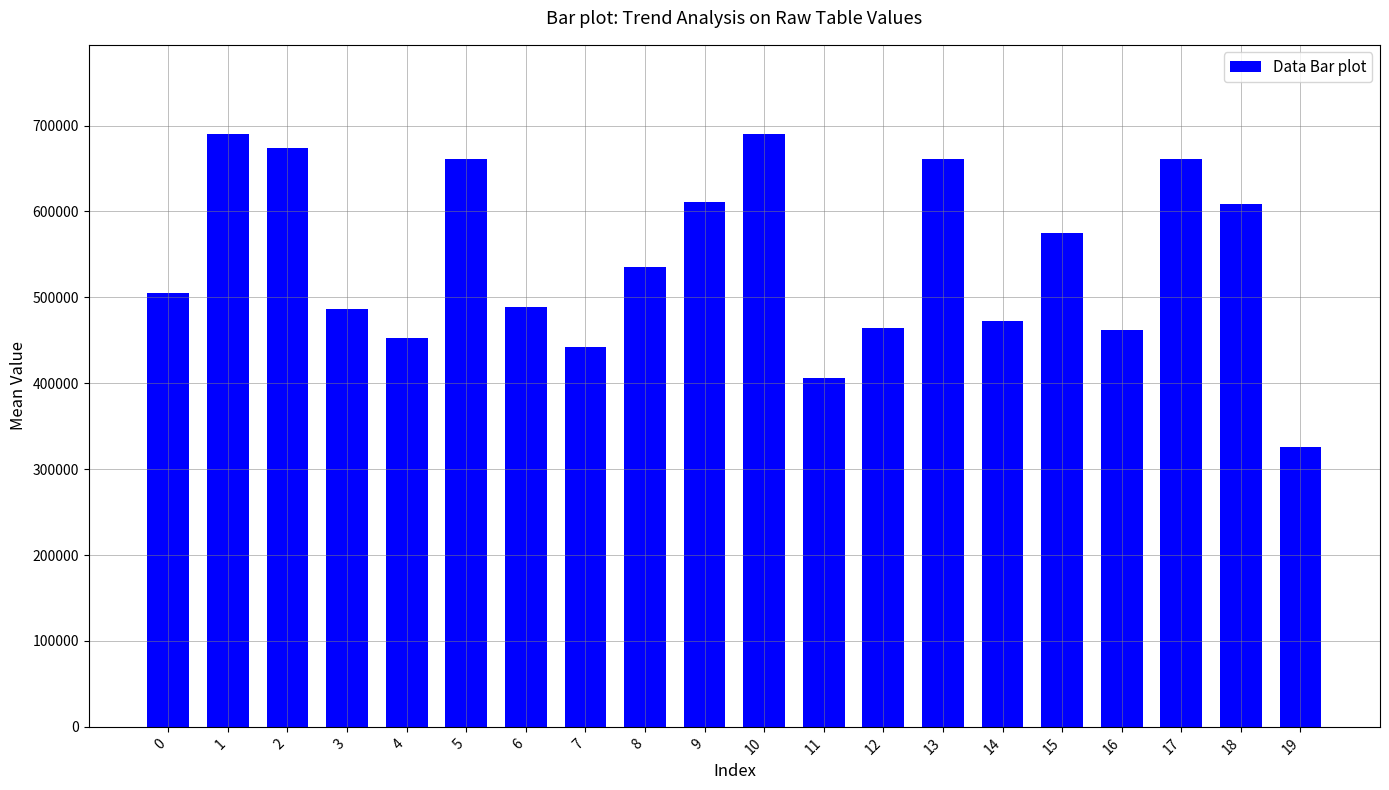

How many data points does each series have?

20